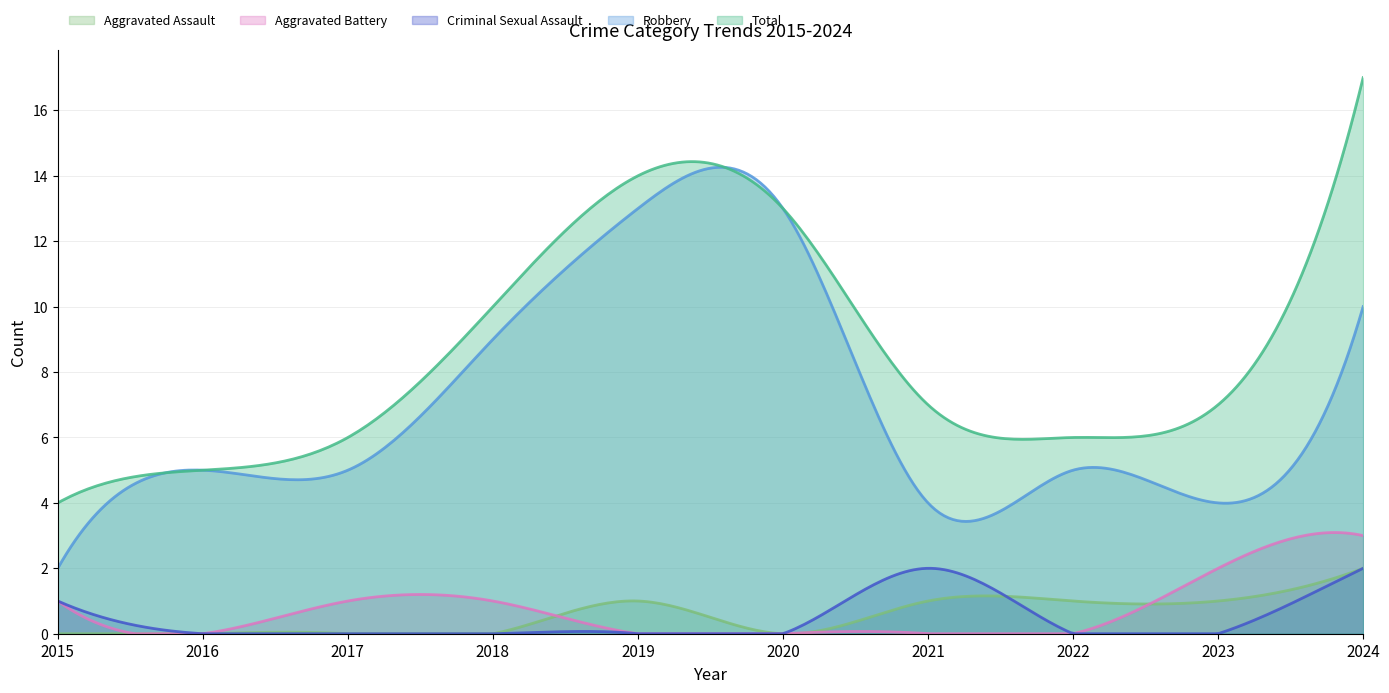

What are all the series names shown in the legend?

Aggravated Assault, Aggravated Battery, Criminal Sexual Assault, Robbery, Total